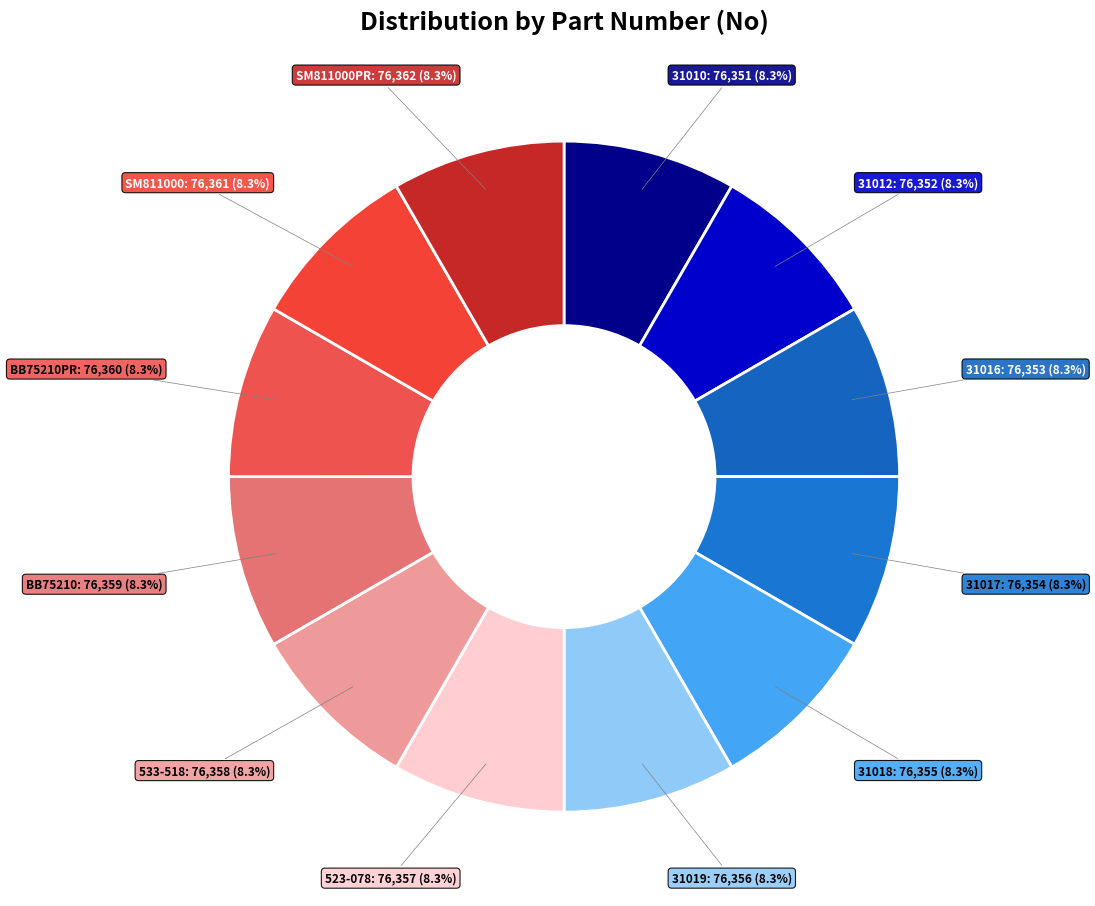

How much of the chart is everything except 533-518?

91.7%